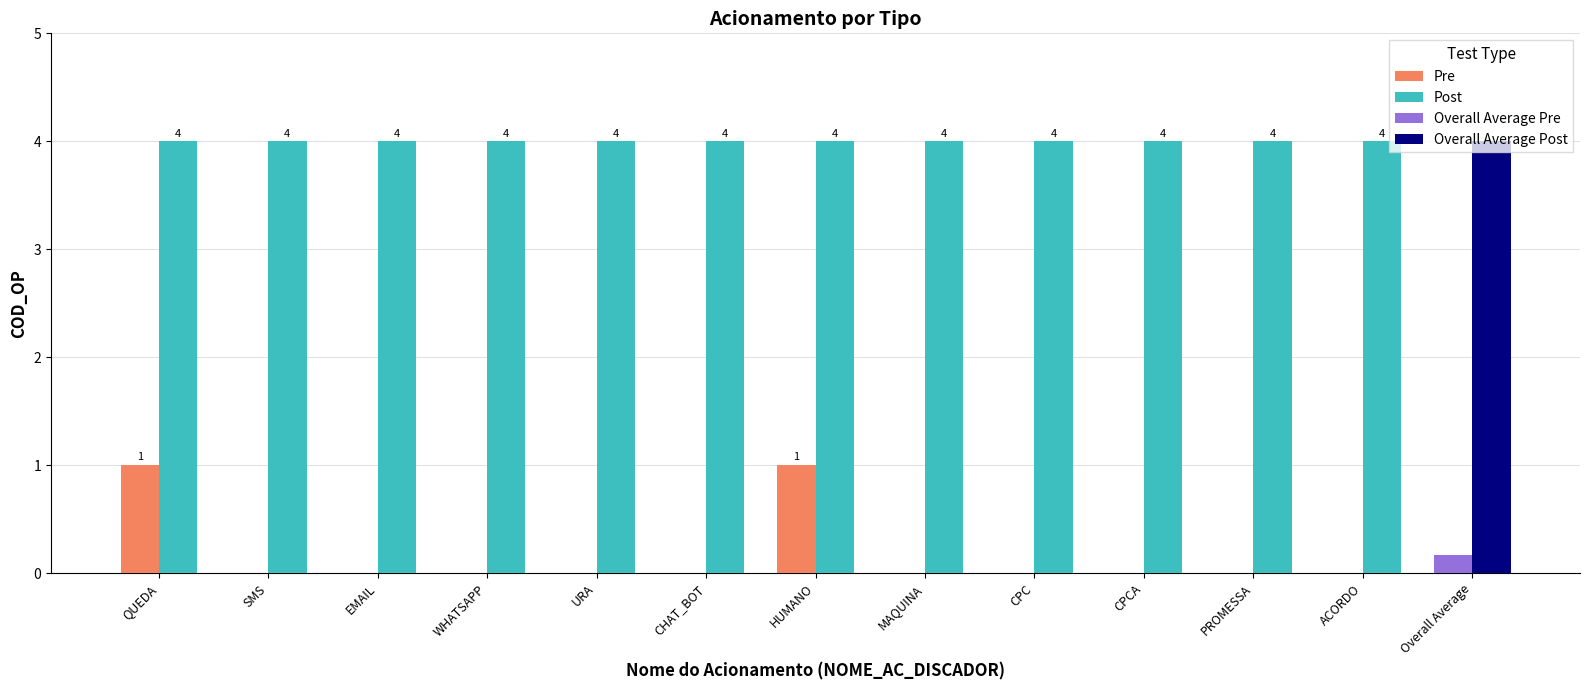

Is the value of Post at ACORDO greater than the value of Pre at MAQUINA?

Yes